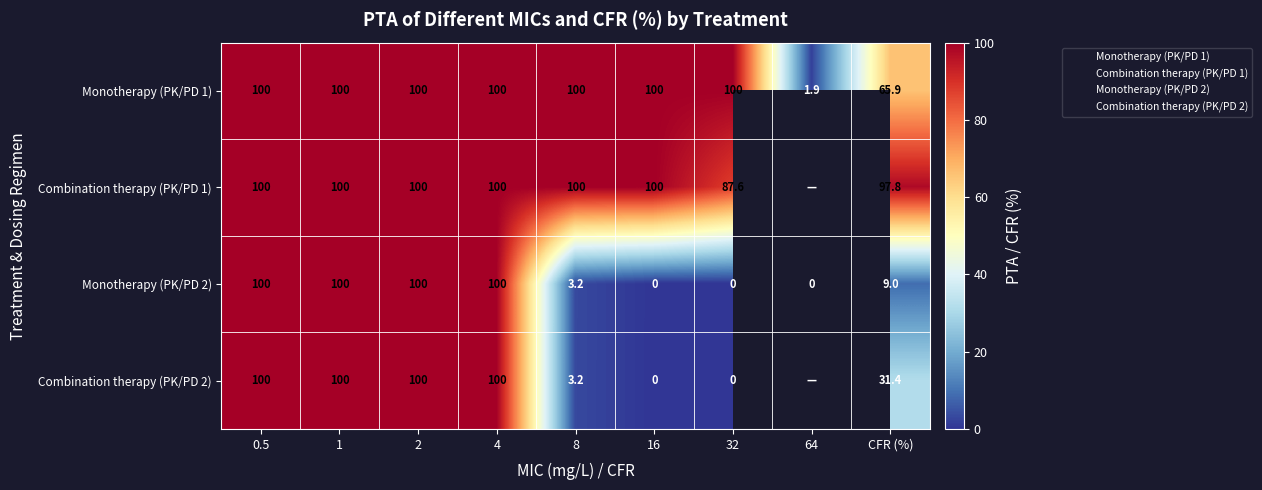

What is the sum of all Monotherapy (PK/PD 2) values?

412.2